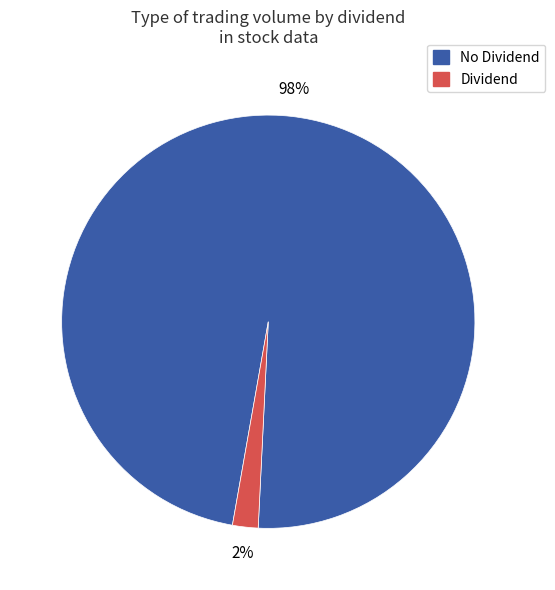

To the nearest percent, what is the combined percentage of No Dividend and Dividend?

100%